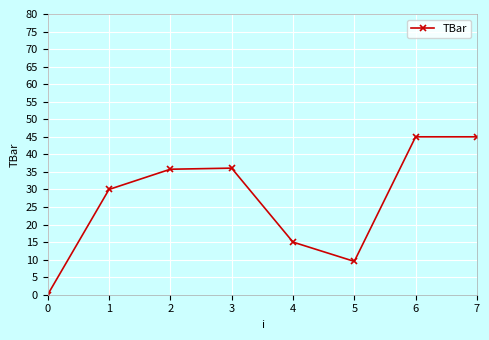

How many values are above zero?

7